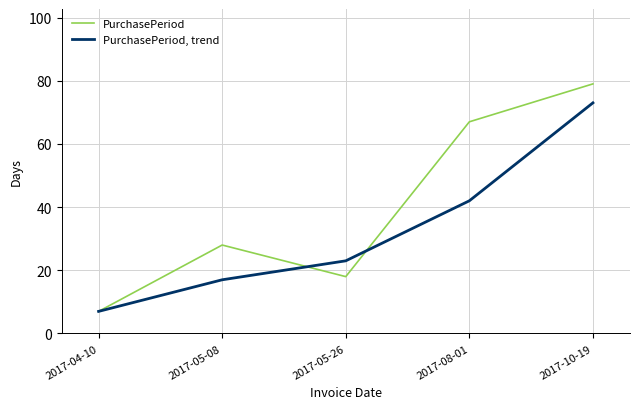

How many interior local peaks does the PurchasePeriod series have?

1